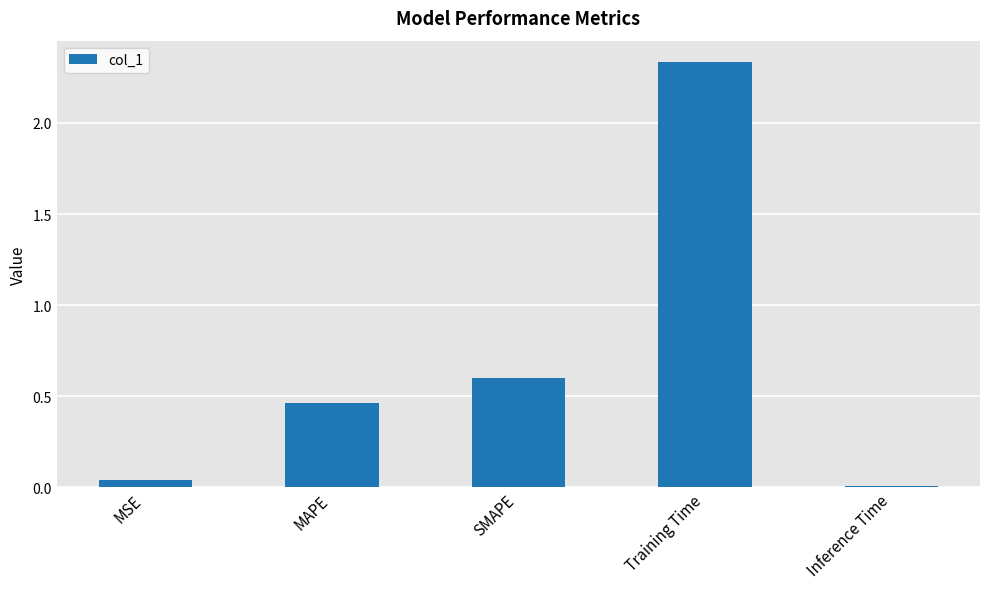

What position from the left is Training Time?

4